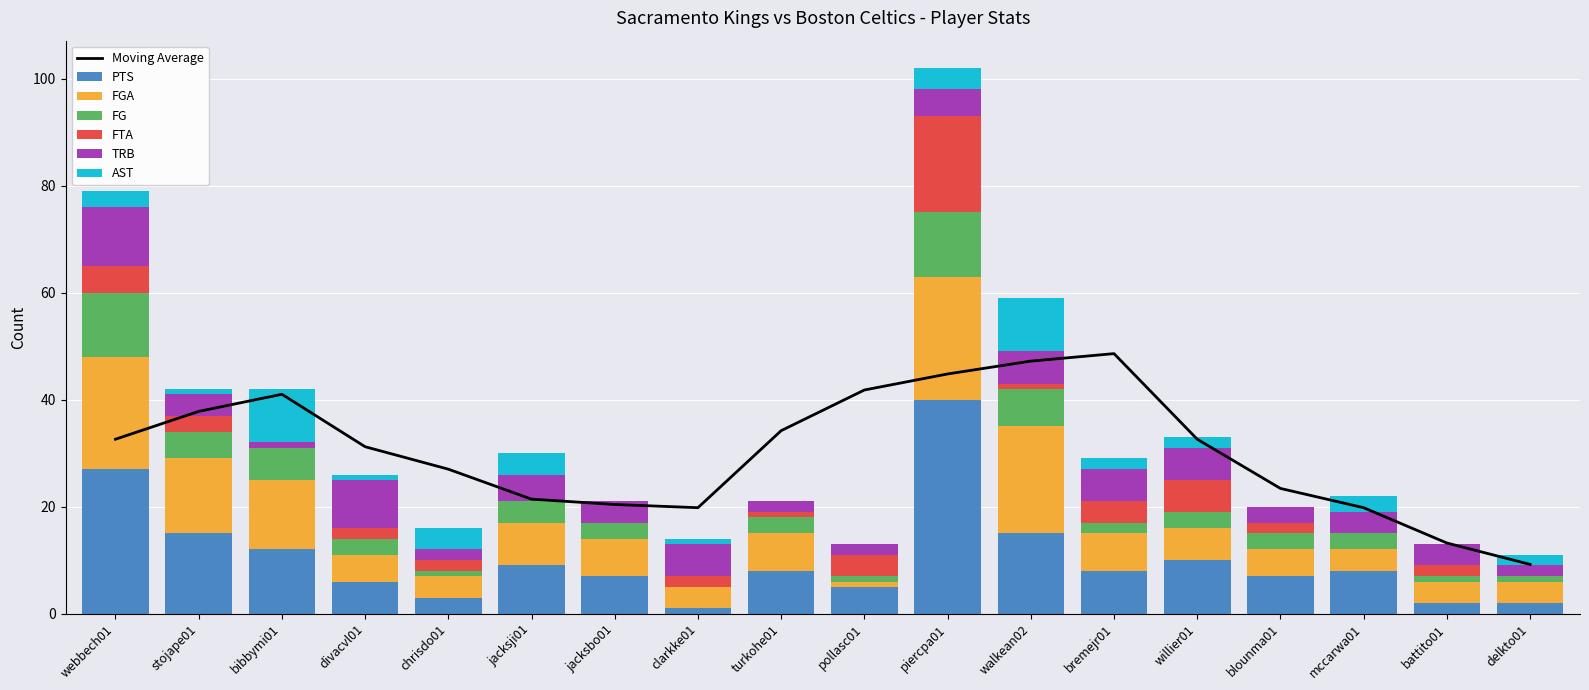

At which label does AST reach its peak?

bibbymi01